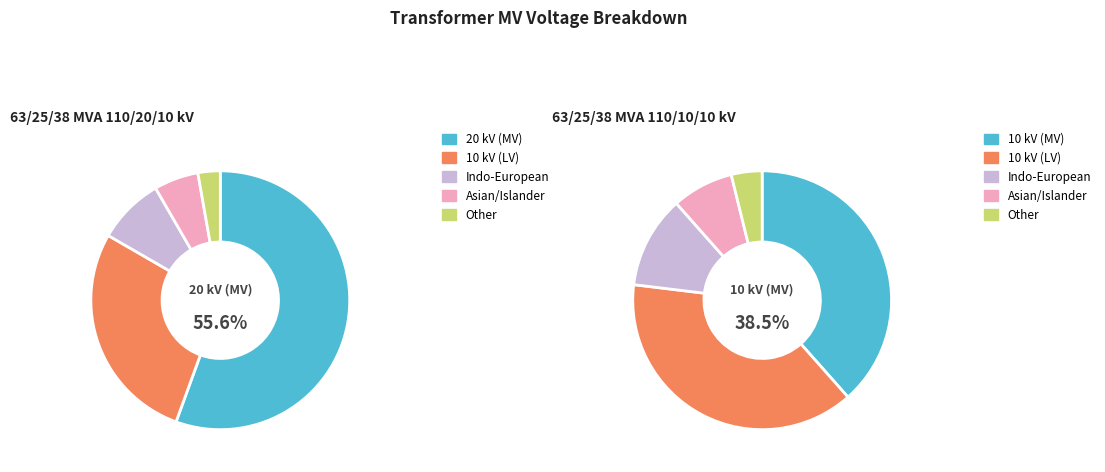

To the nearest percent, what percentage of the pie is 63/25/38 MVA 110/10/10 kV?

33%